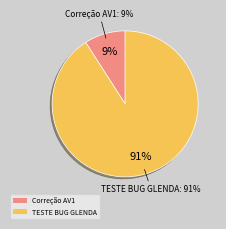

Is it true that TESTE DO BUG QUE A GLENDA DESCOBRIU is 81% of the pie?

False